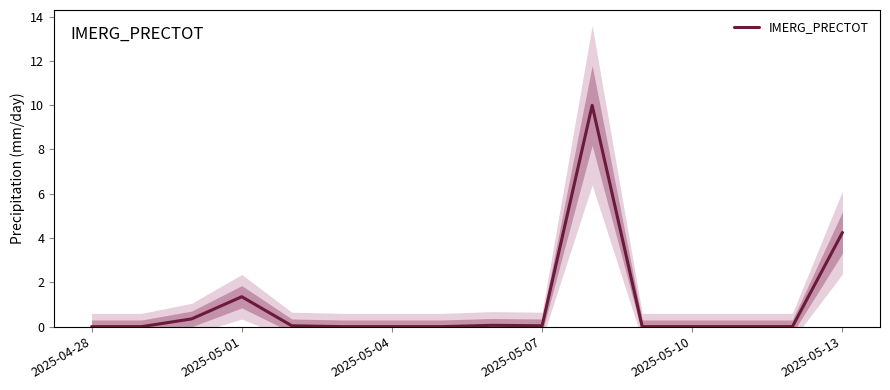

Does the chart have visible grid lines?

No